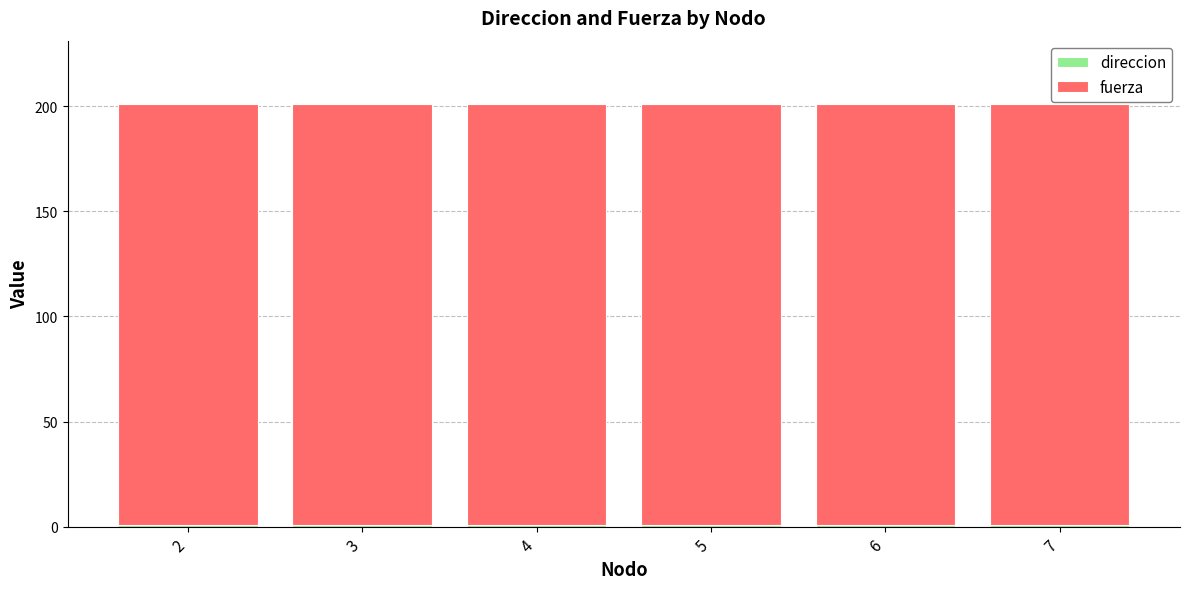

Are the bars grouped side by side (vs. stacked)?

No